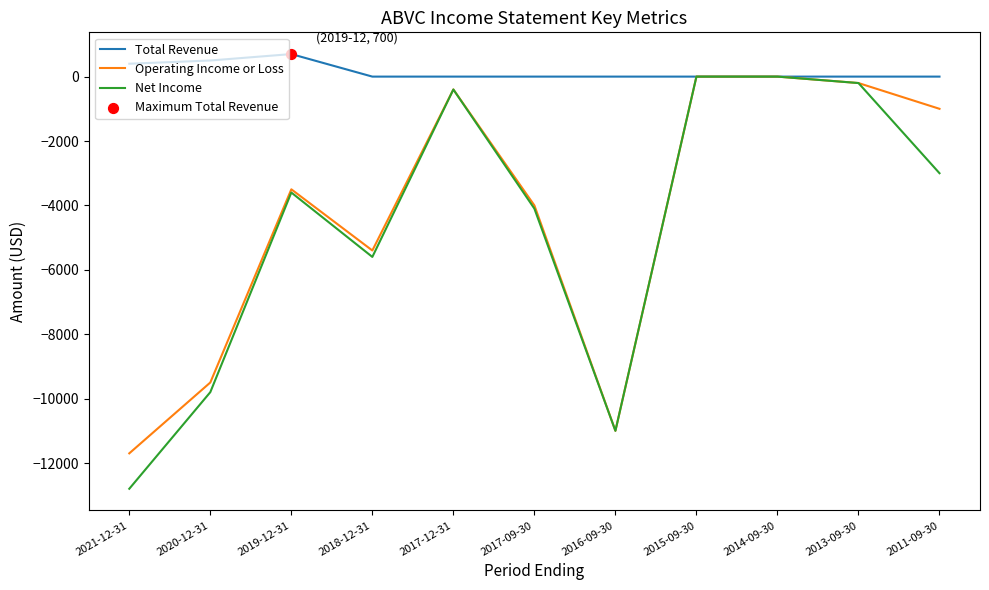

Which series has the largest total across all categories?

Total Revenue